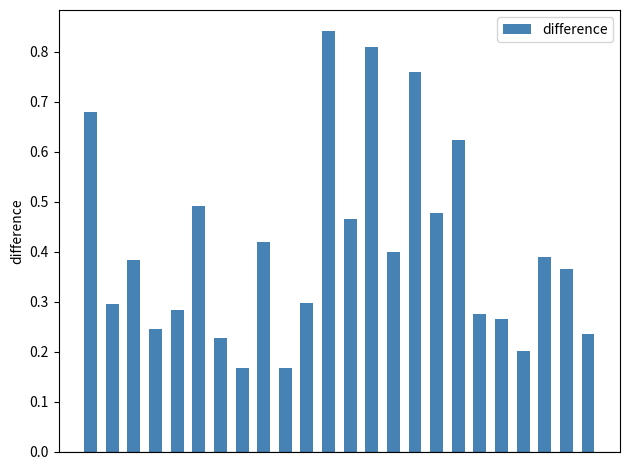

How many values are between 0 and 1?

24